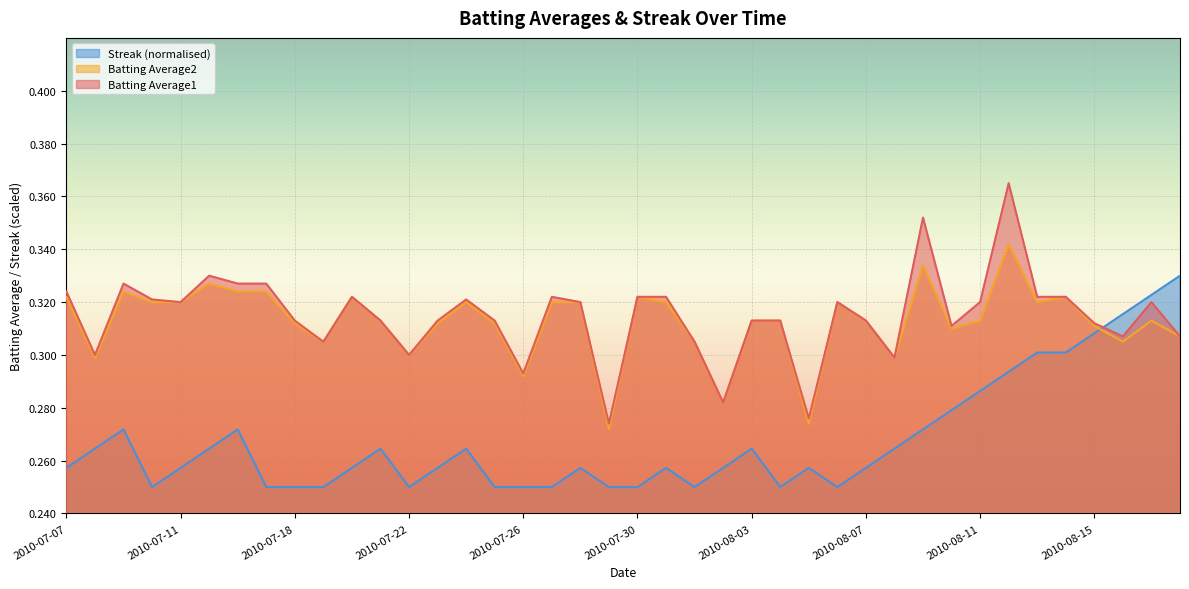

True or false: Streak has more than 1 interior local peaks.

True